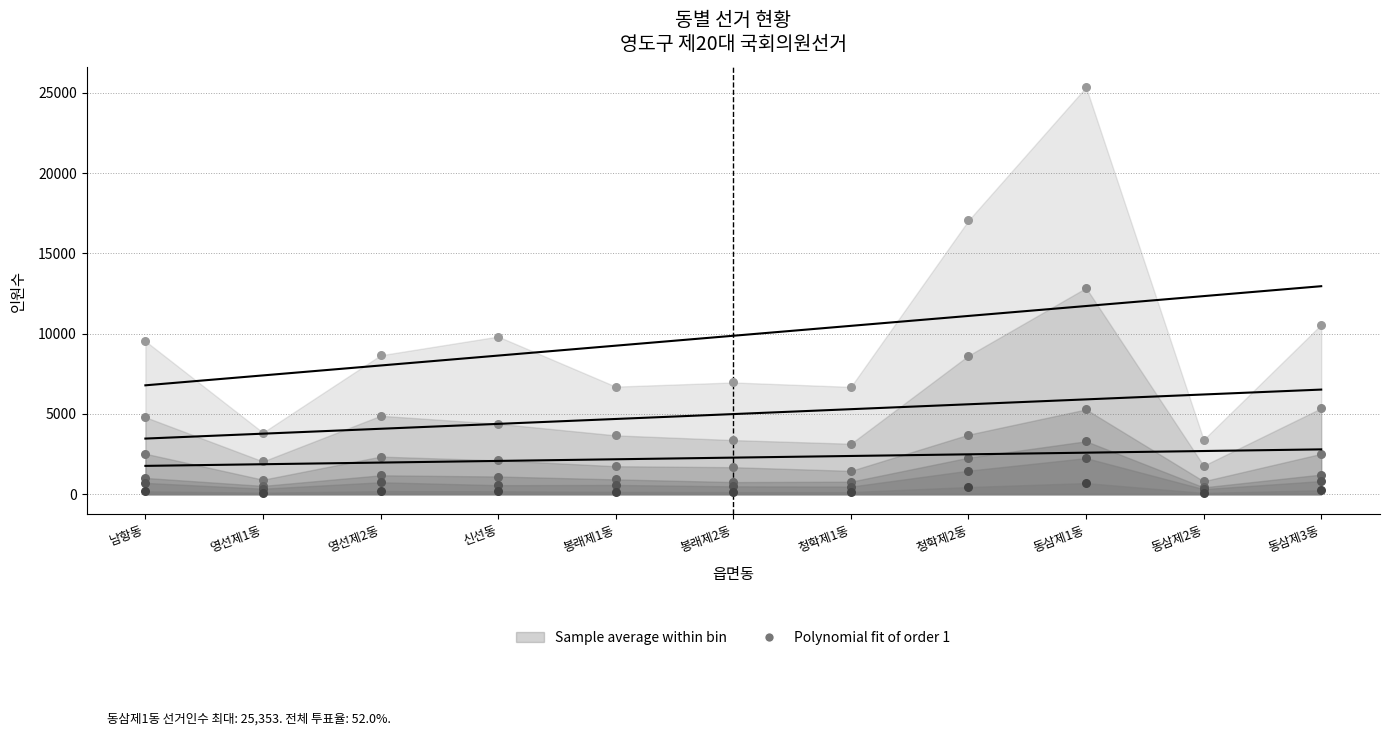

Which series reaches the maximum Y coordinate?

선거인수